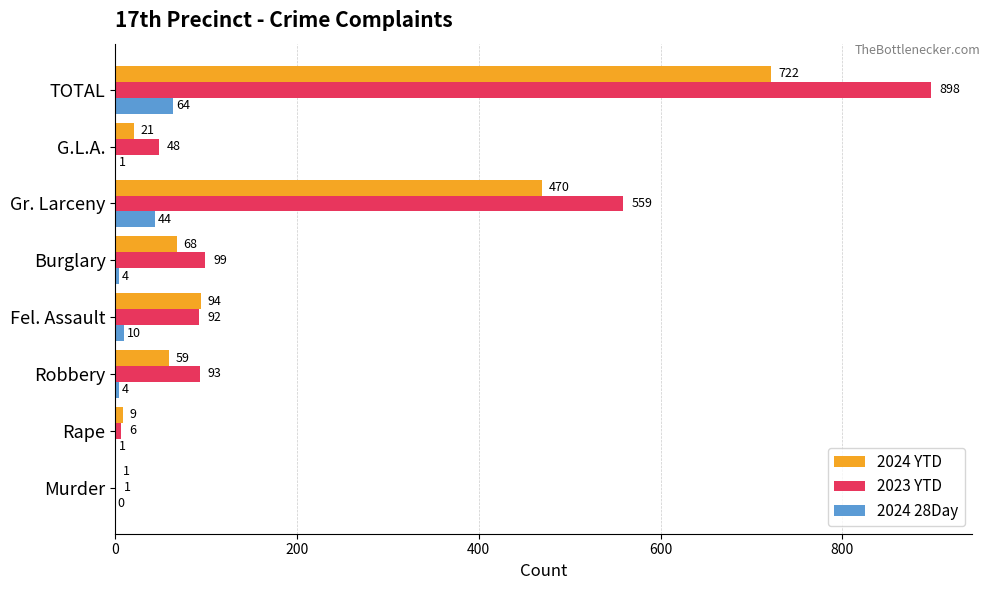

At which category is the sum across all series the highest?

TOTAL